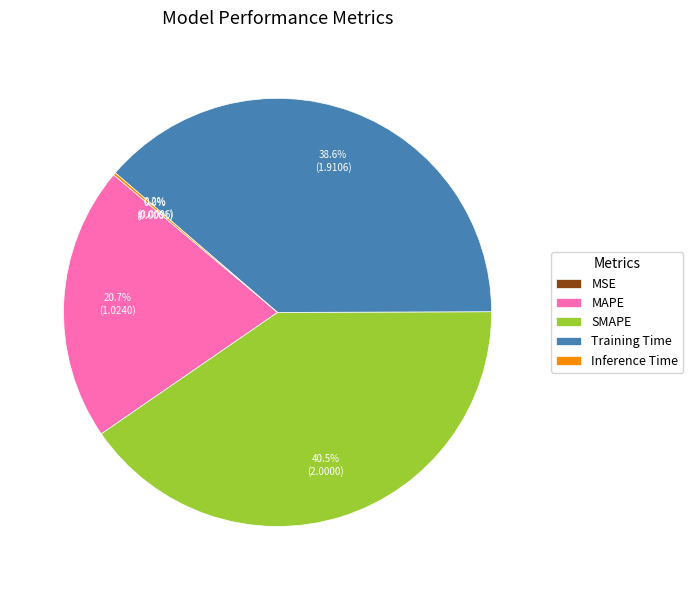

To the nearest percent, what is the combined percentage of SMAPE and MAPE?

61%